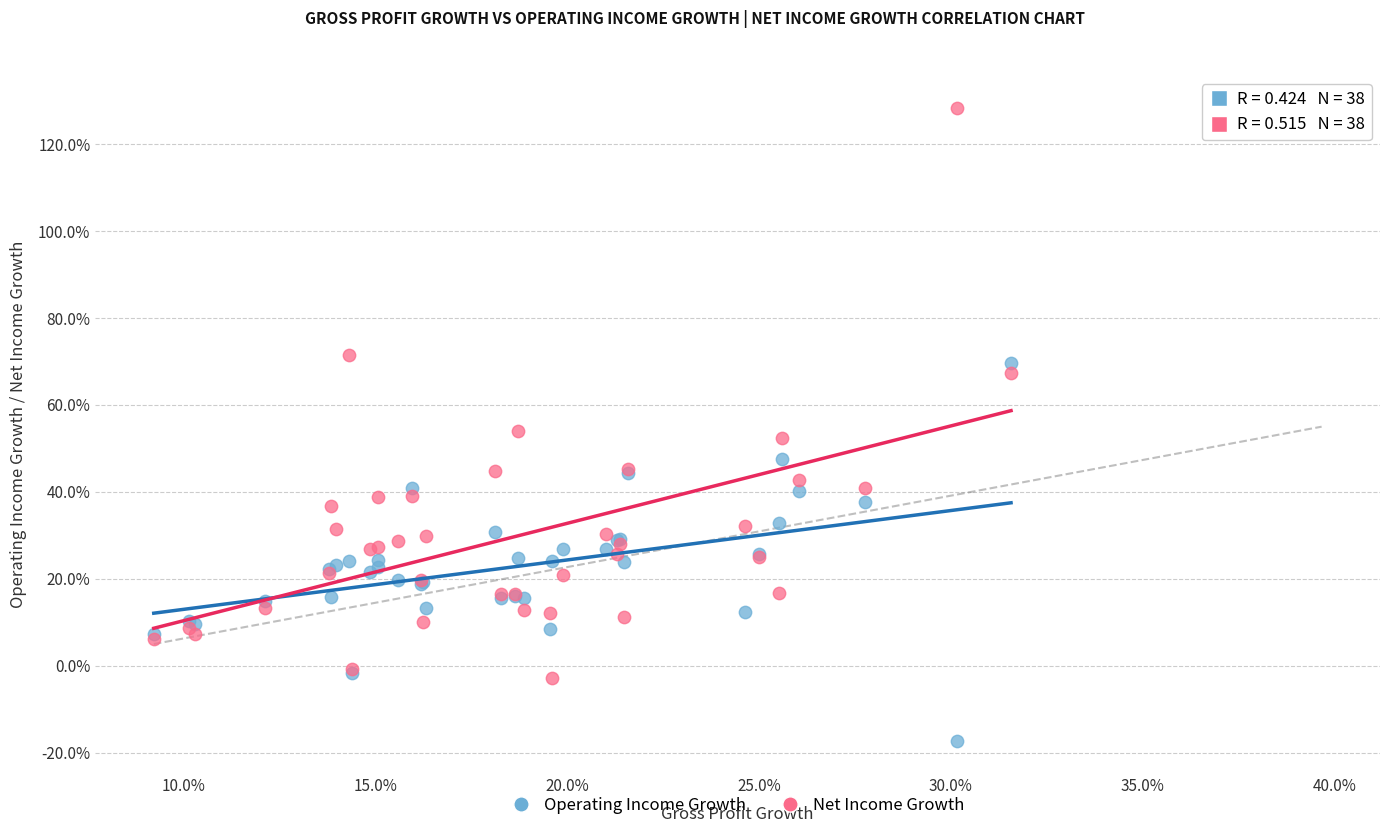

Which series has the widest spread of Y values?

Net Income Growth